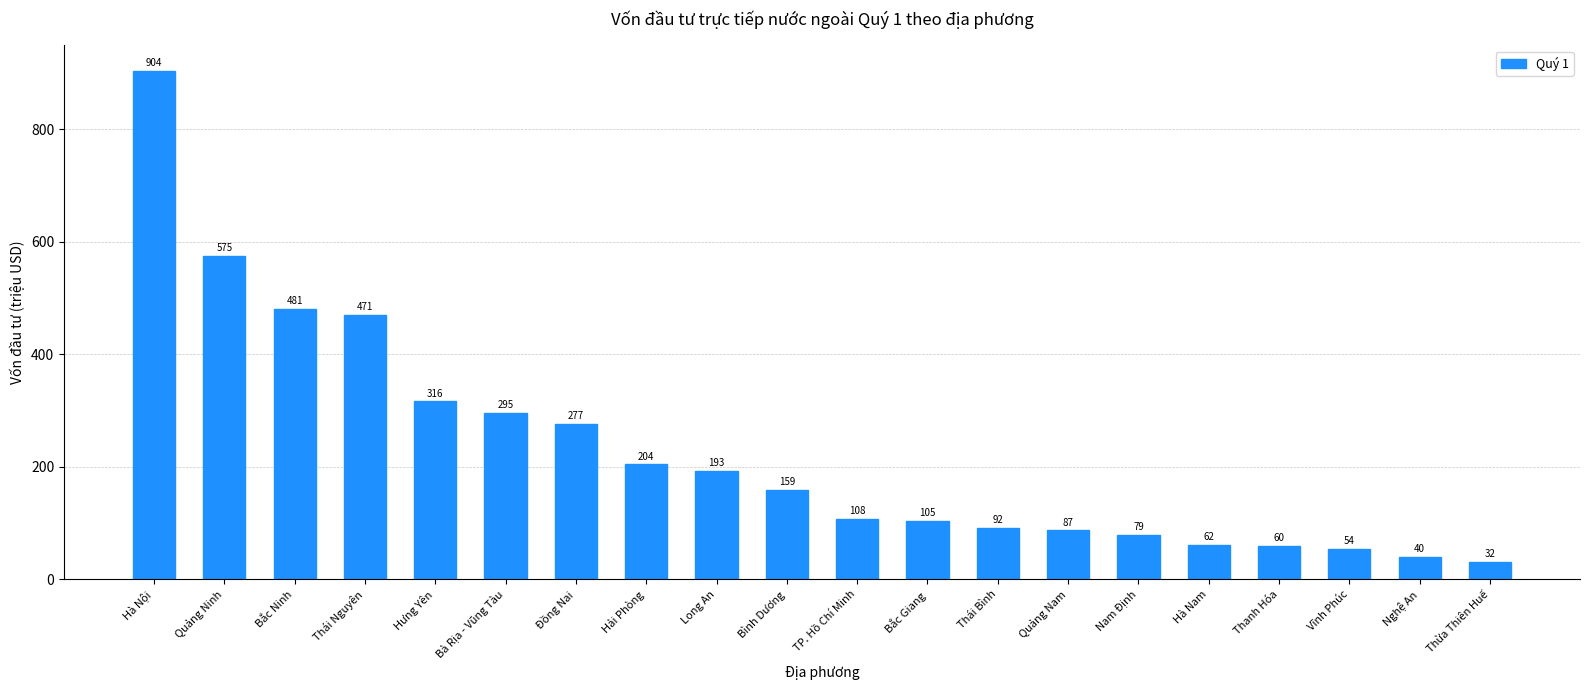

What is the ratio of the value at Thừa Thiên Huế to the value at Thái Nguyên?

0.1